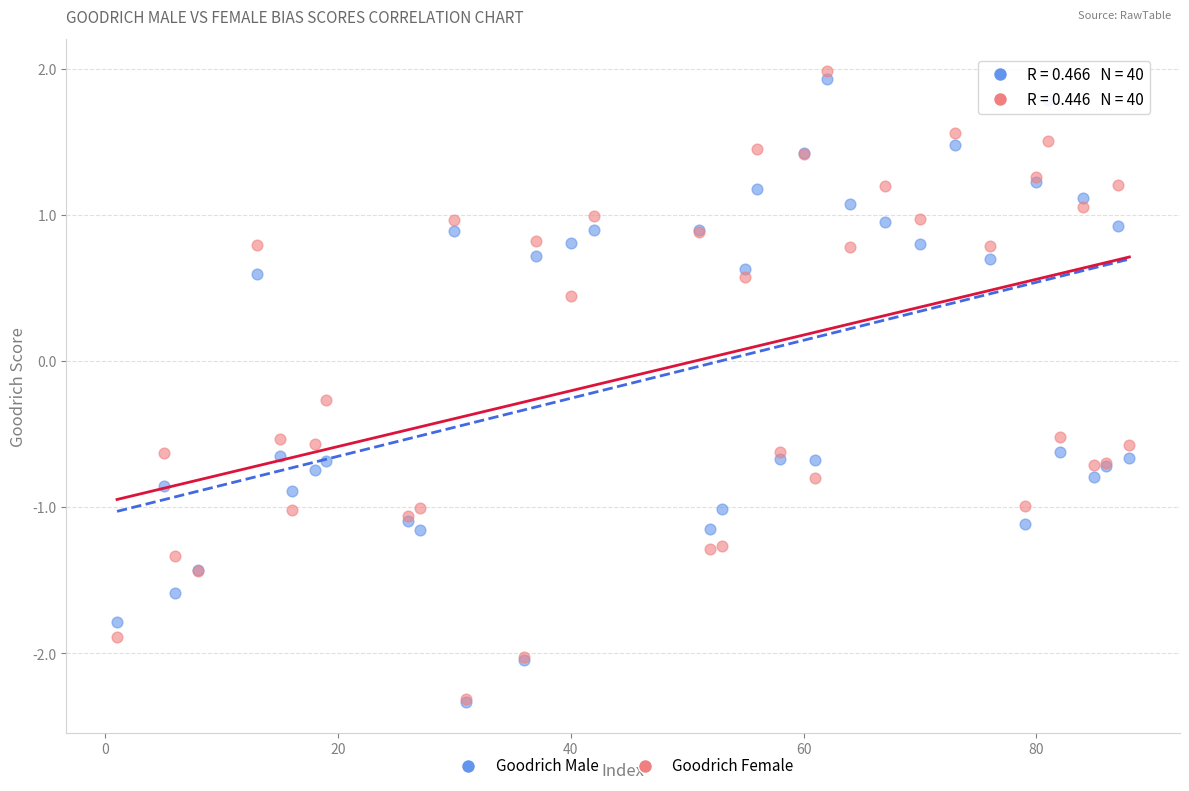

In the Goodrich Male series, what Y value is closest to 0?

0.6